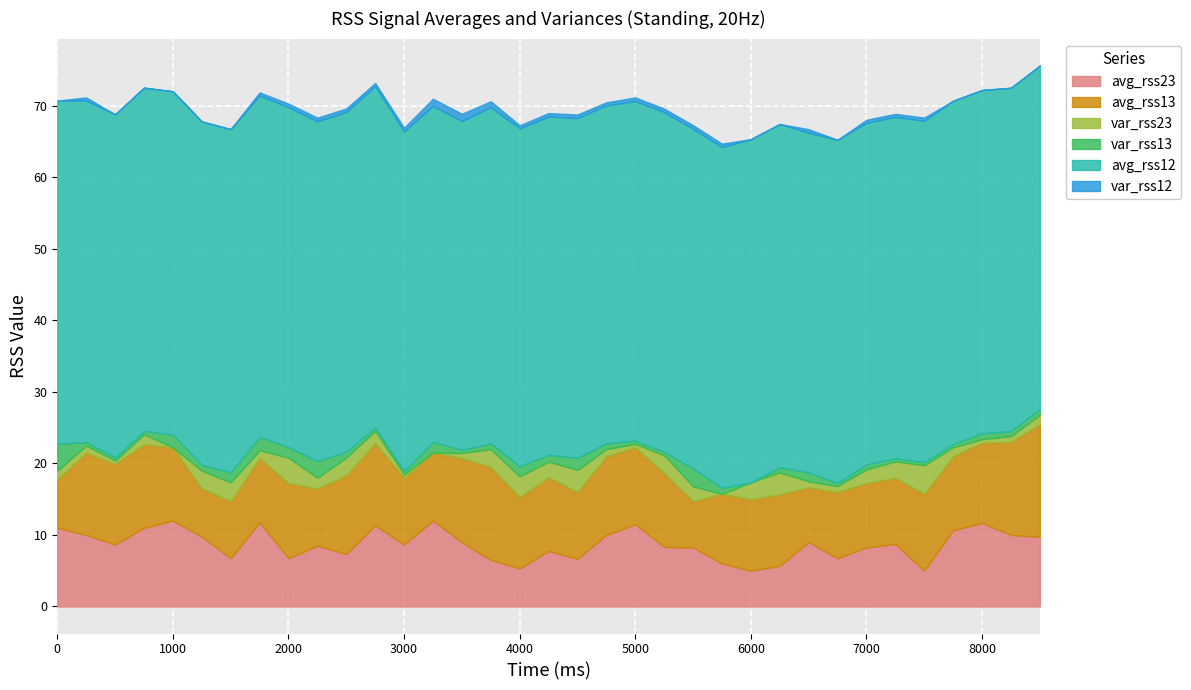

How many lines are shown in the chart?

6